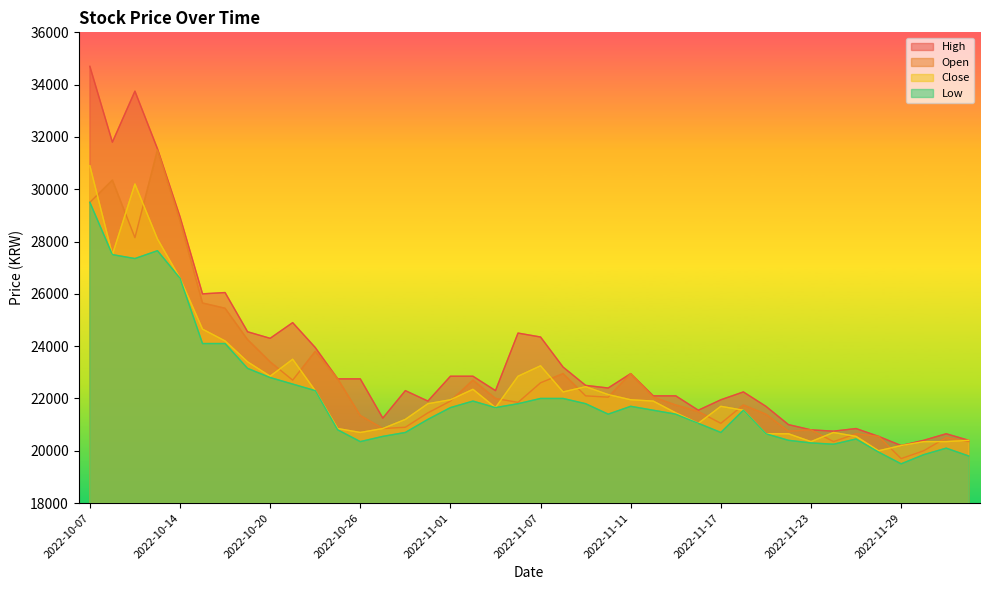

Rank the series by their average value, from highest to lowest.

High, Open, Close, Low